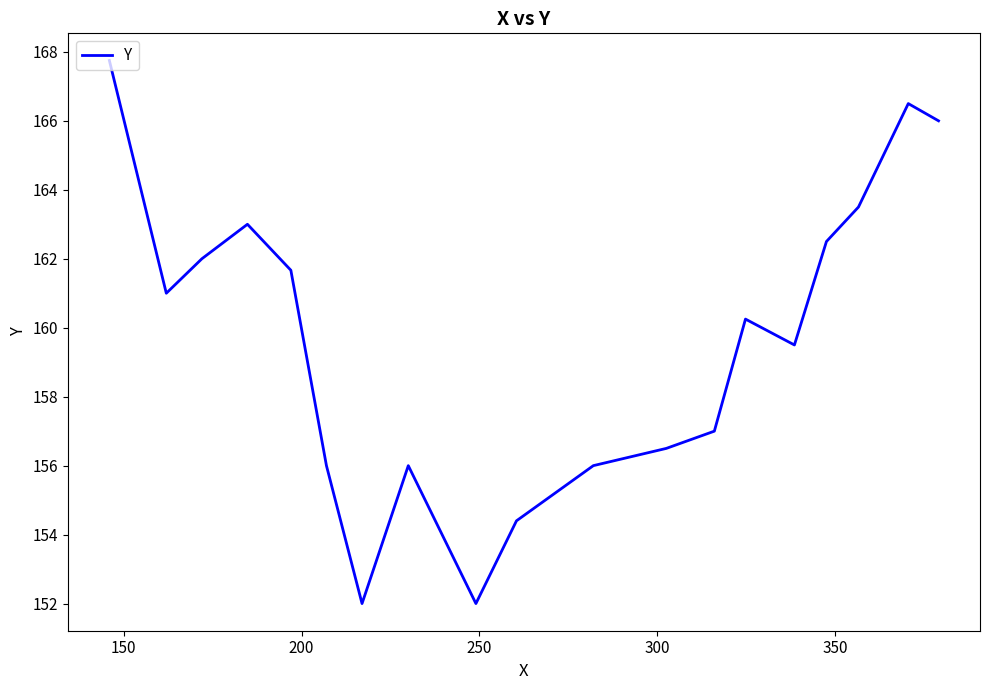

Does the chart have visible grid lines?

No